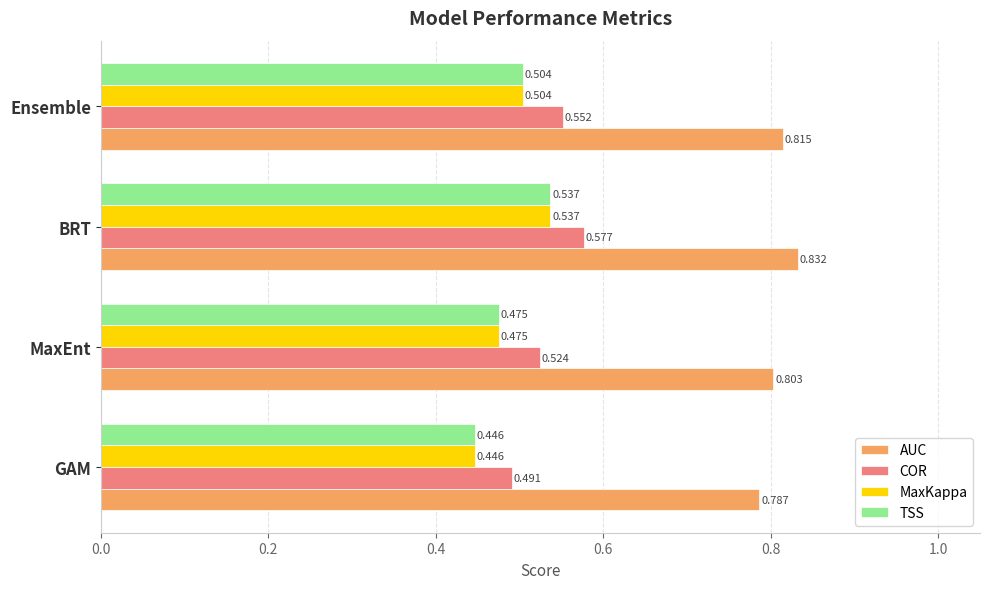

Between GAM and Ensemble, which series saw the biggest shift?

COR